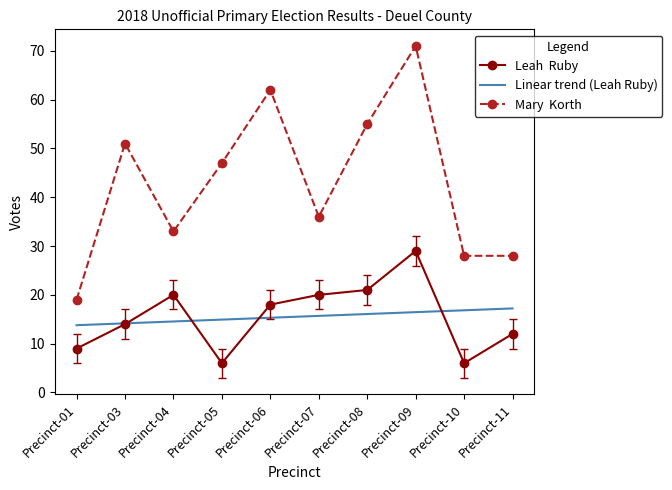

What is the greatest value displayed?

71.0